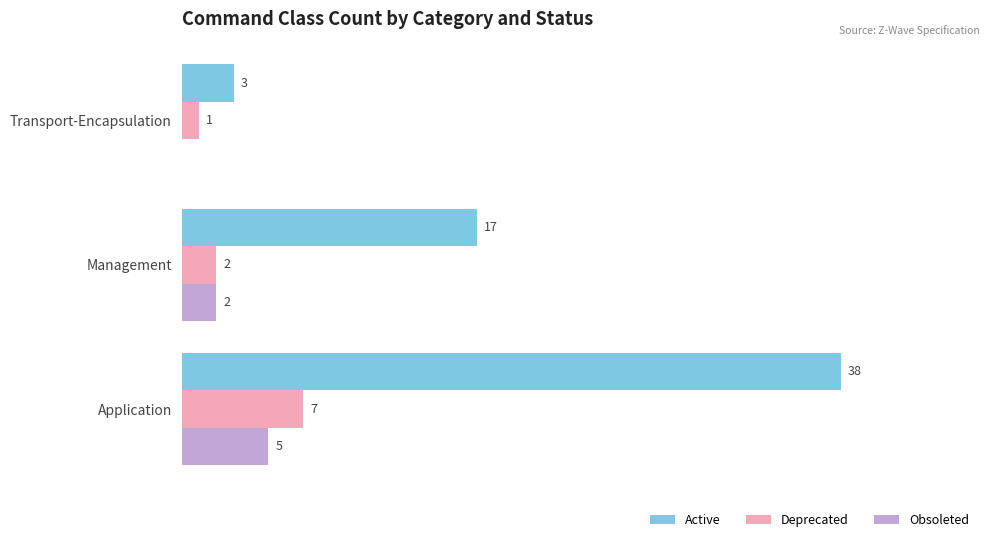

Which label corresponds to the largest value in the chart?

Application